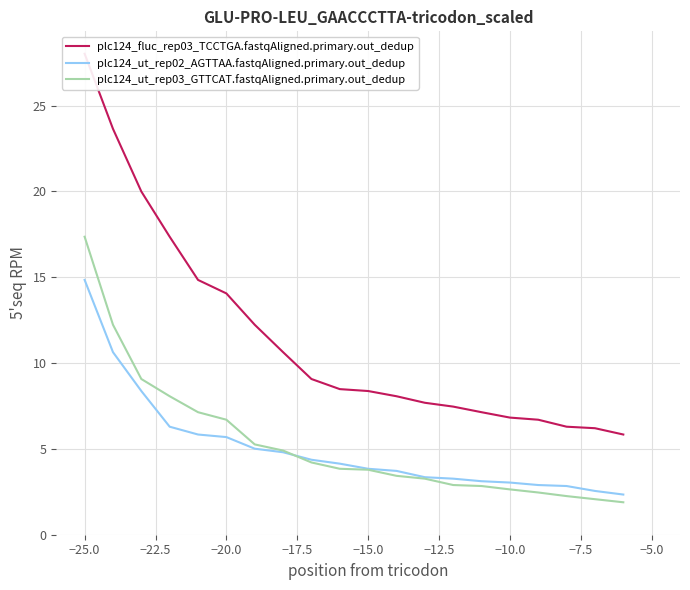

What is the sum of all plc124_ut_rep02_AGTTAA.fastqAligned.primary.out_dedup values?

100.9